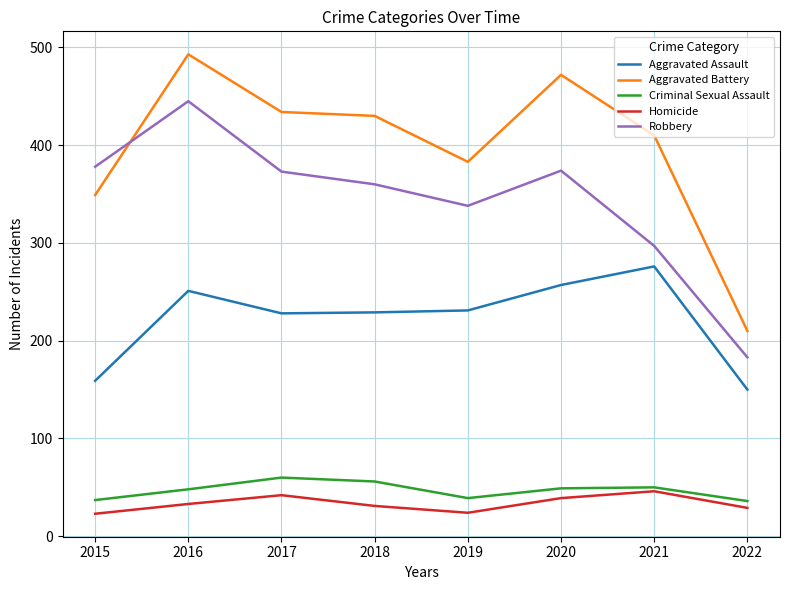

What is the spread (max minus min) of values at 2019?

359